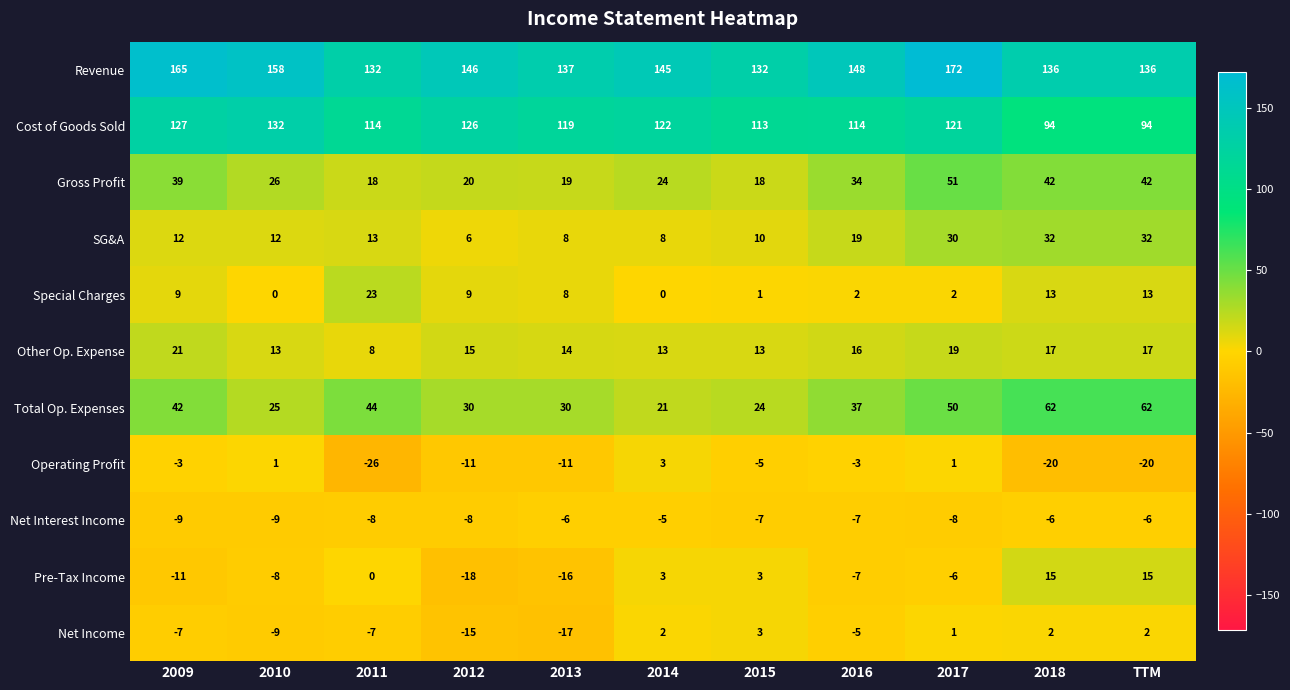

Which category has the highest value in the Cost of Goods Sold series?

2010